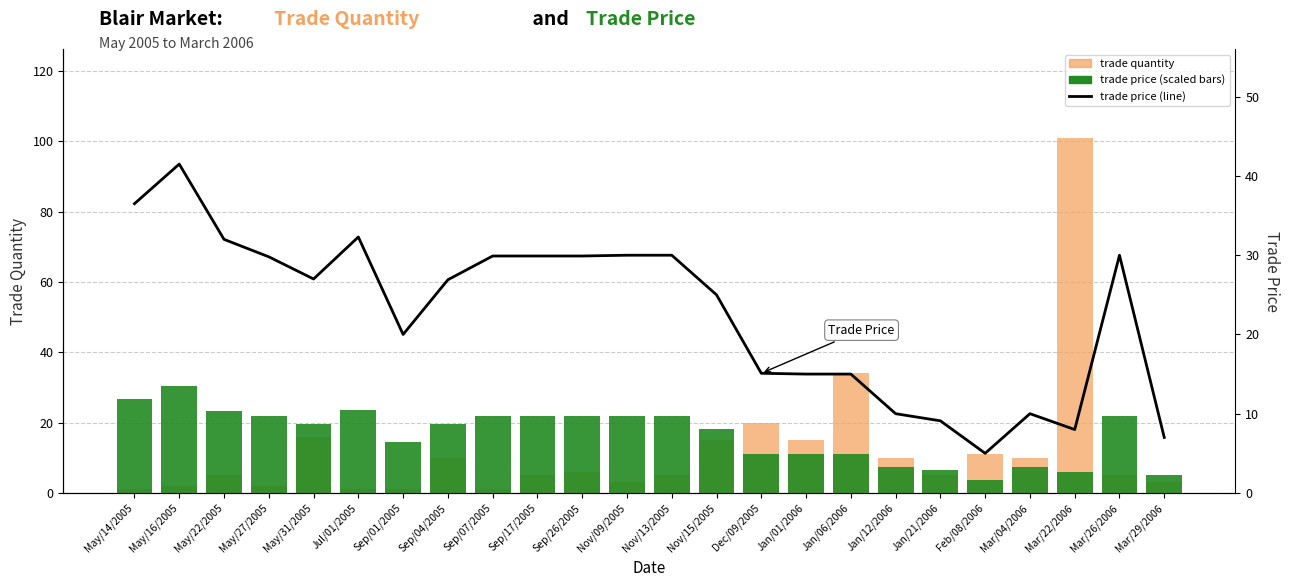

Which series has the largest range (max minus min)?

trade quantity